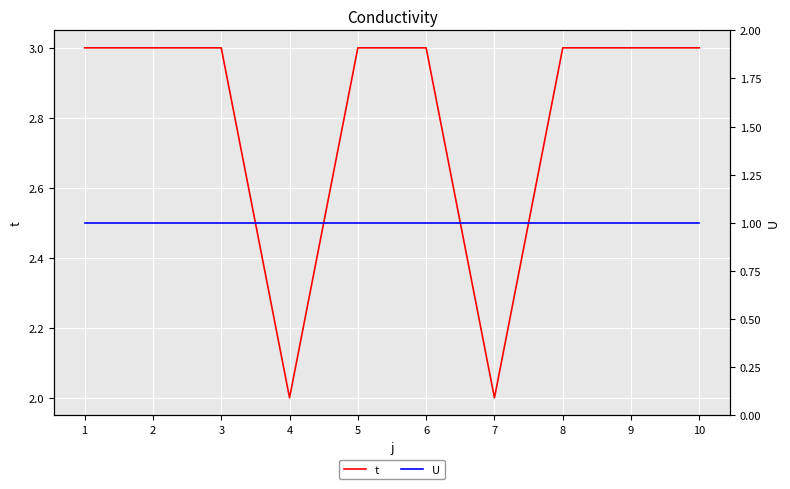

Rank the series by their average value, from lowest to highest.

U, t